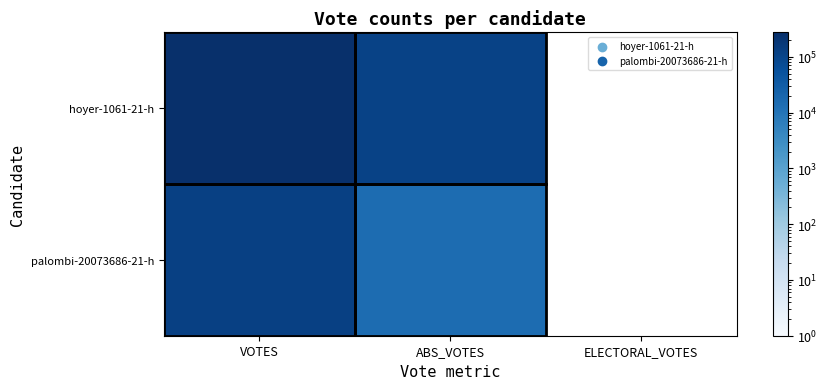

Is it true that palombi-20073686-21-h equals 123525.0 at VOTES?

True